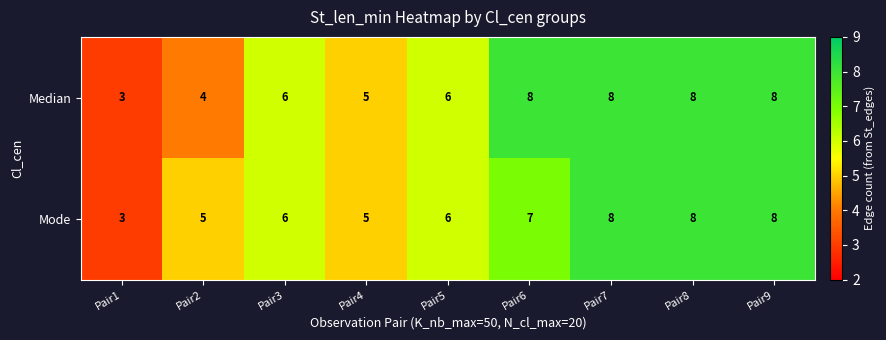

What is the spread (max minus min) of values at Pair6?

1